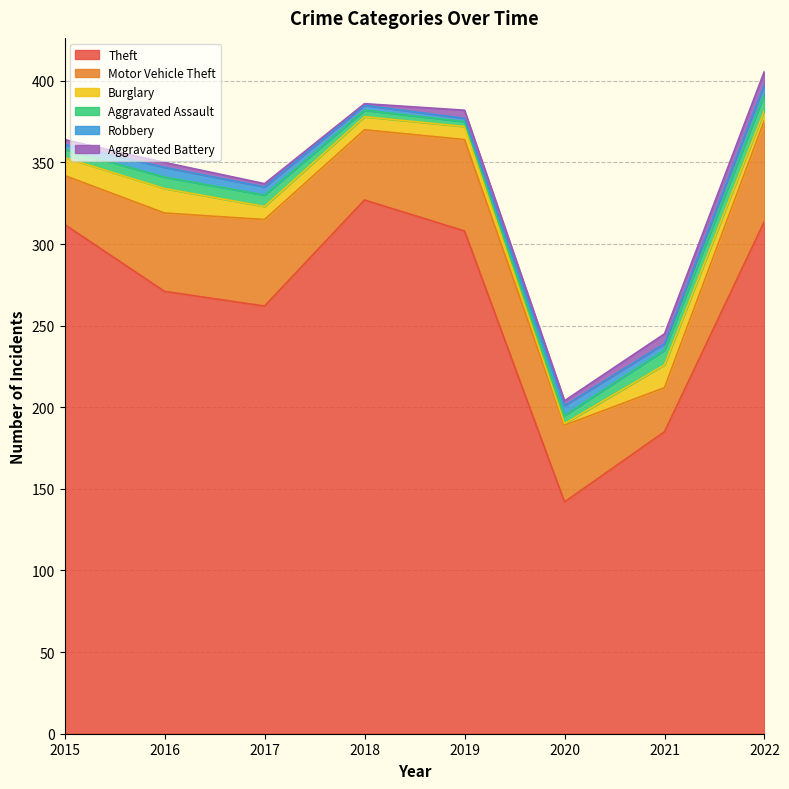

What is the average value of the Burglary series?

9